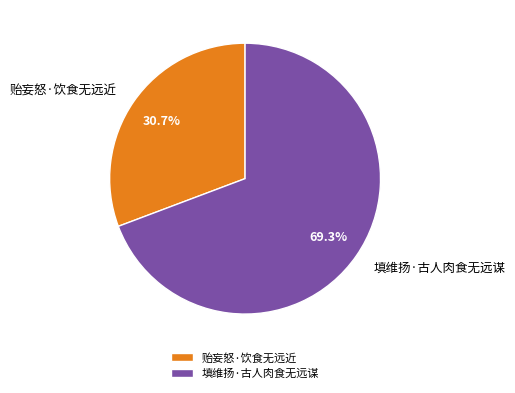

Rank the categories by value from lowest to highest.

贻妄怒·饮食无远近, 填维扬·古人肉食无远谋